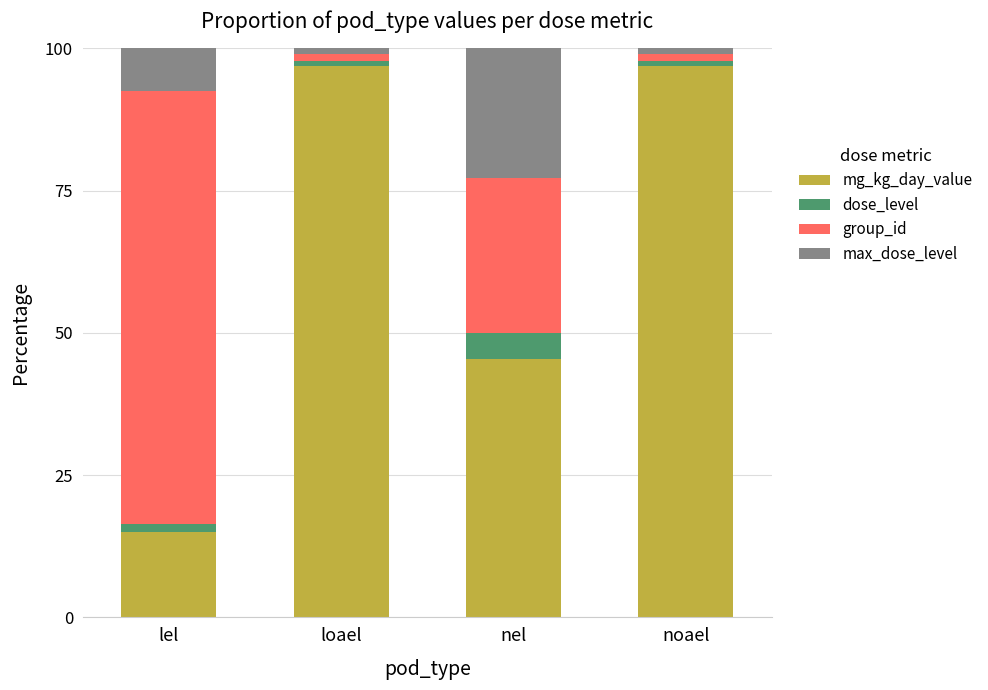

What is the total value across all series at loael?

100.0